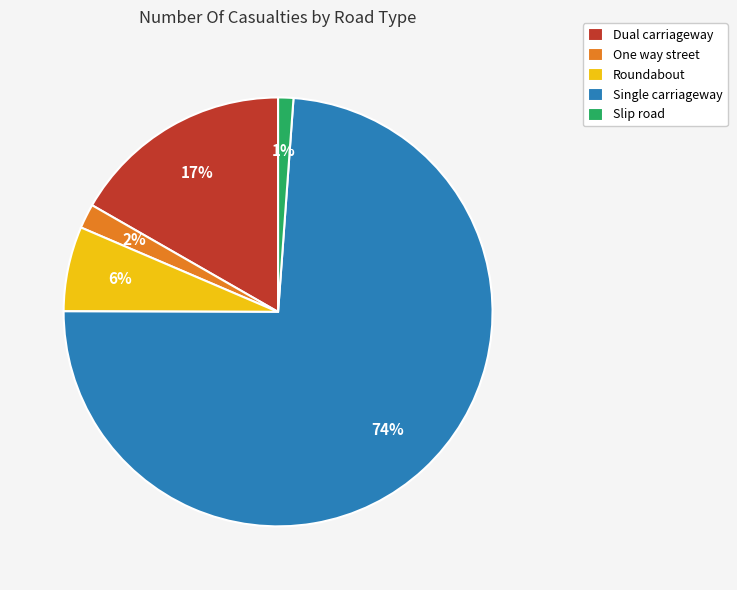

True or false: Single carriageway accounts for 74% of the total.

True